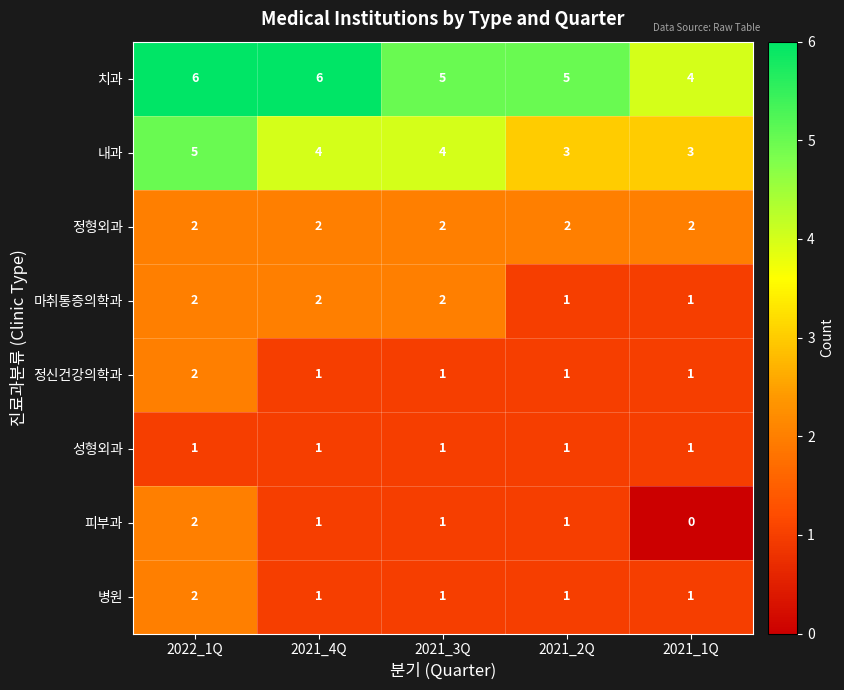

True or false: 치과 has a value of 2 at 2022_1Q.

False